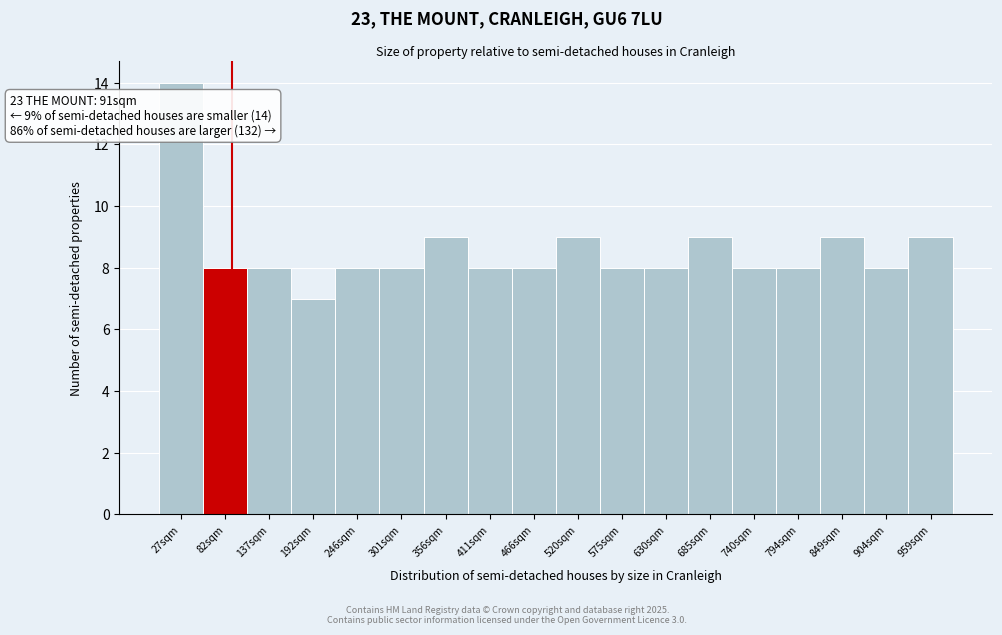

Over which range of the x-axis is the bar tallest?

0 to 50